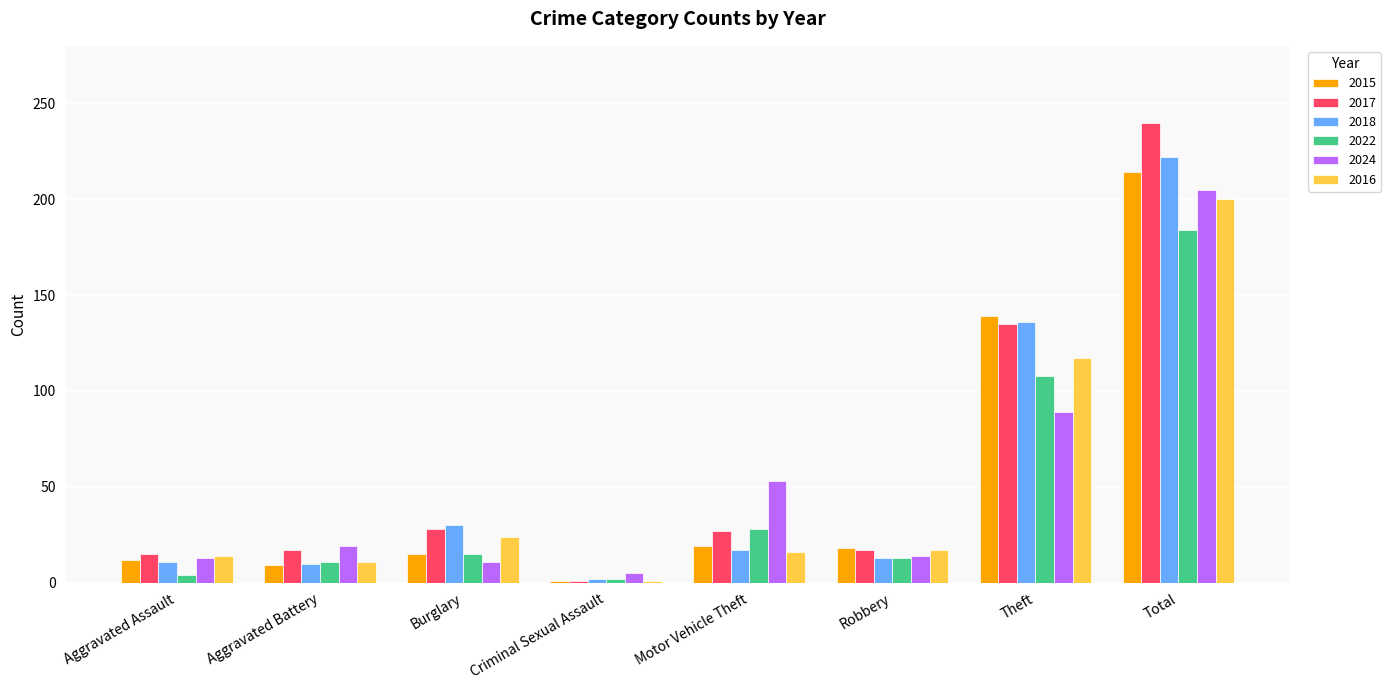

What is the minimum value shown in the chart?

1